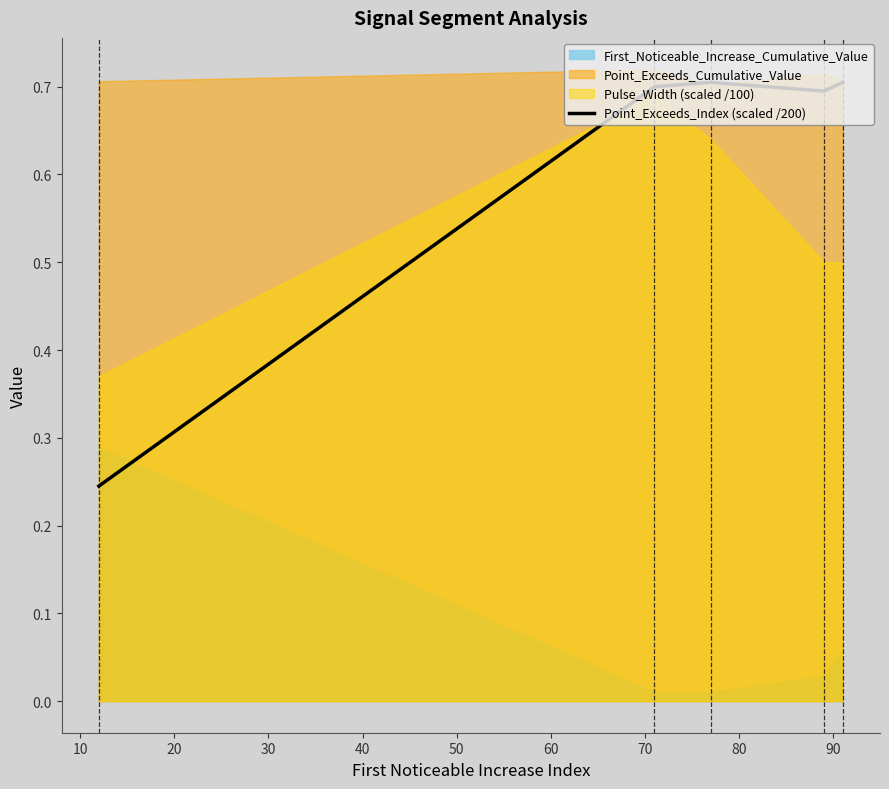

Which has a higher value, 30 or 40?

40